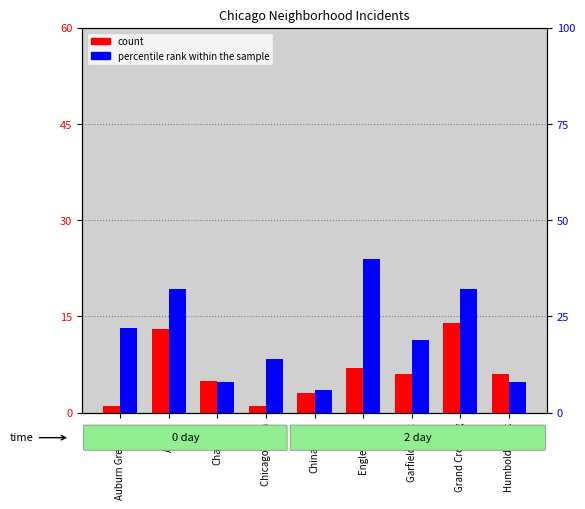

Reading left to right, what are all the values shown in this chart?

count: 1	13	5	1	3	7	6	14	6
percentile rank within the sample: 22	32	8	14	6	40	19	32	8